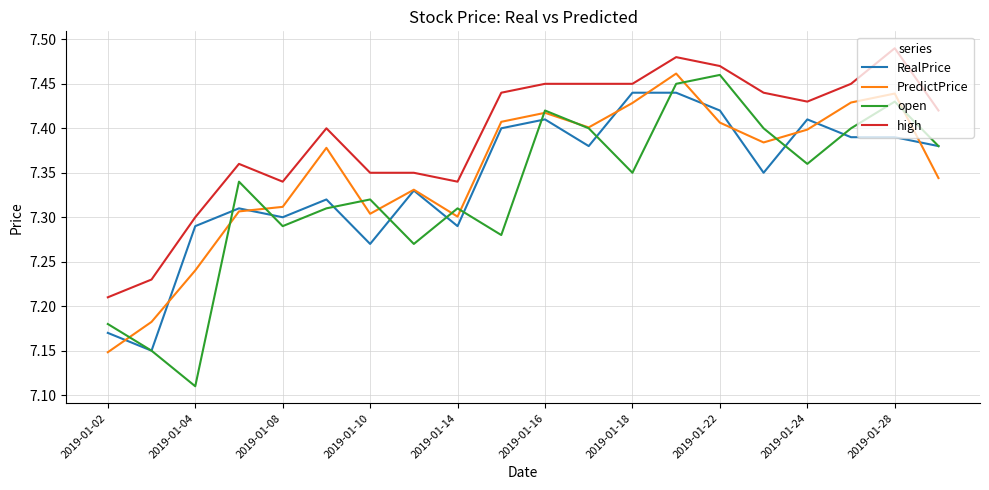

True or false: PredictPrice and high intersect in this chart.

False